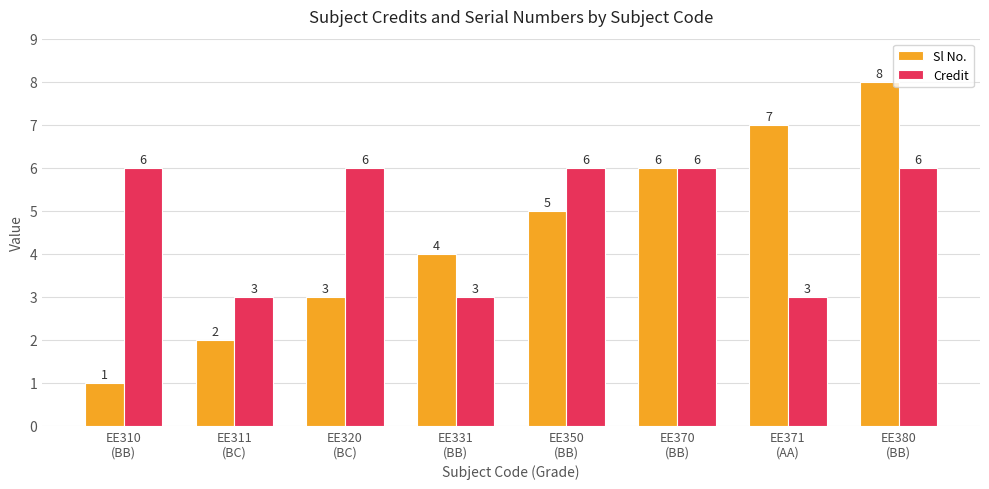

How many series are shown in this chart?

2